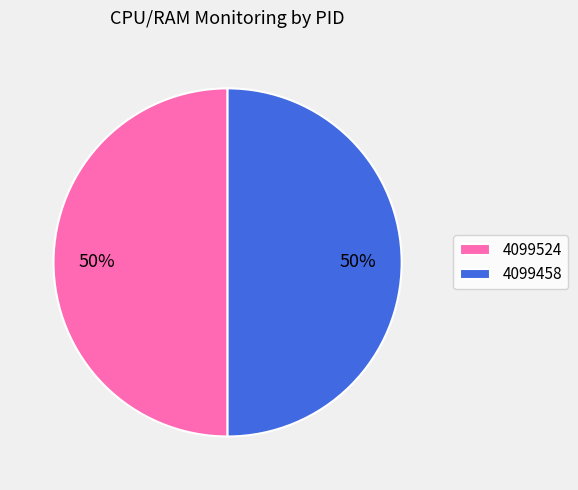

To the nearest percent, what percentage of the pie is 4099524?

50%